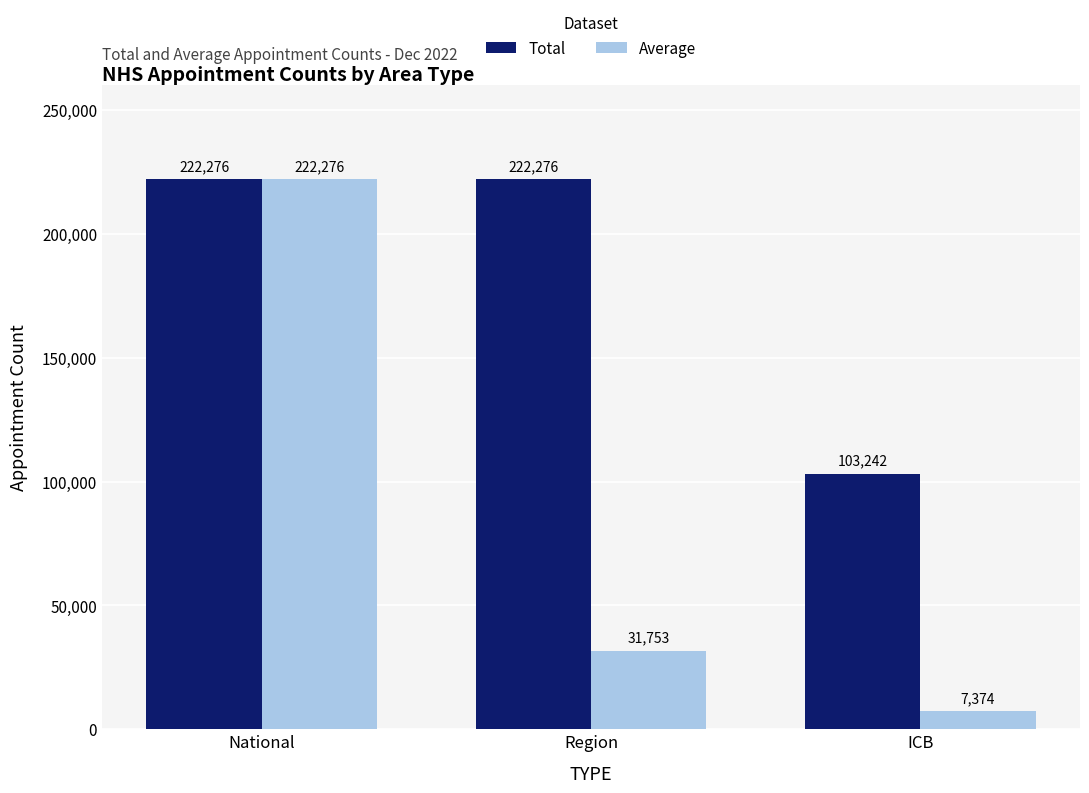

The Total series shows 222276 at National. True or false?

True